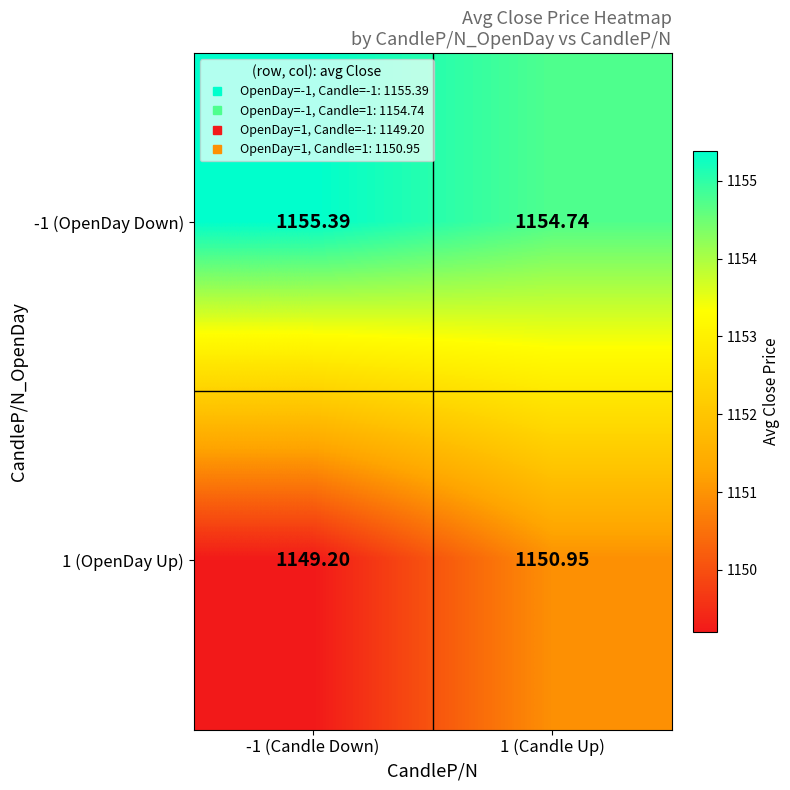

Is the value of 1 (OpenDay Up) at -1 (Candle Down) greater than the value of -1 (OpenDay Down) at 1 (Candle Up)?

No